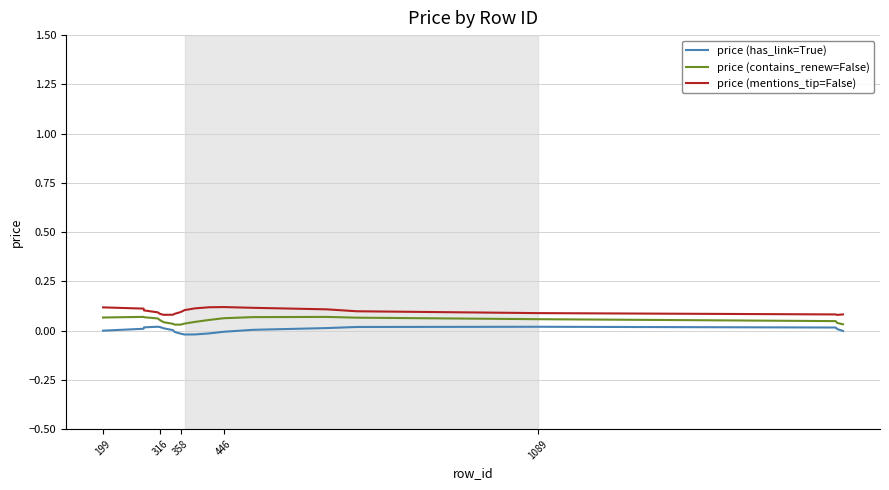

What are all the series names shown in the legend?

price (has_link=True), price (contains_renew=False), price (mentions_tip=False)